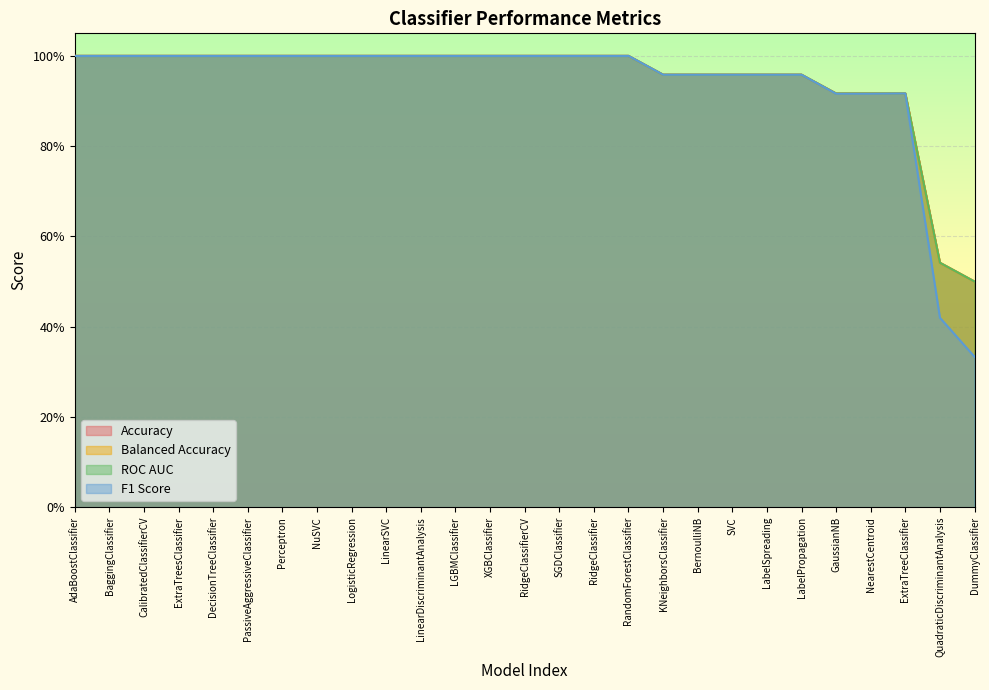

True or false: F1 Score and Balanced Accuracy cross at least once.

False